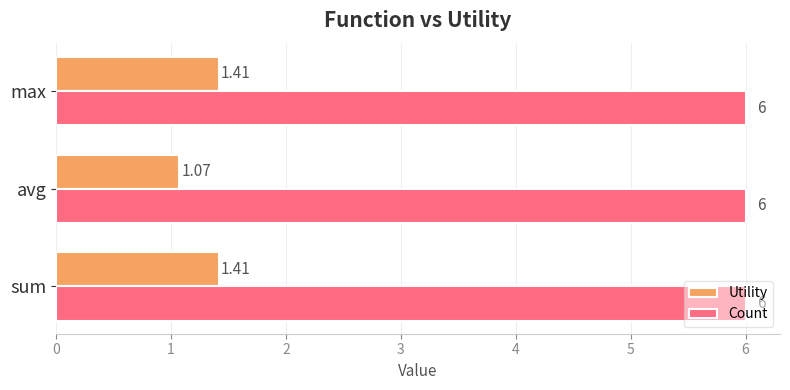

What is the average value of the Count series?

6.0